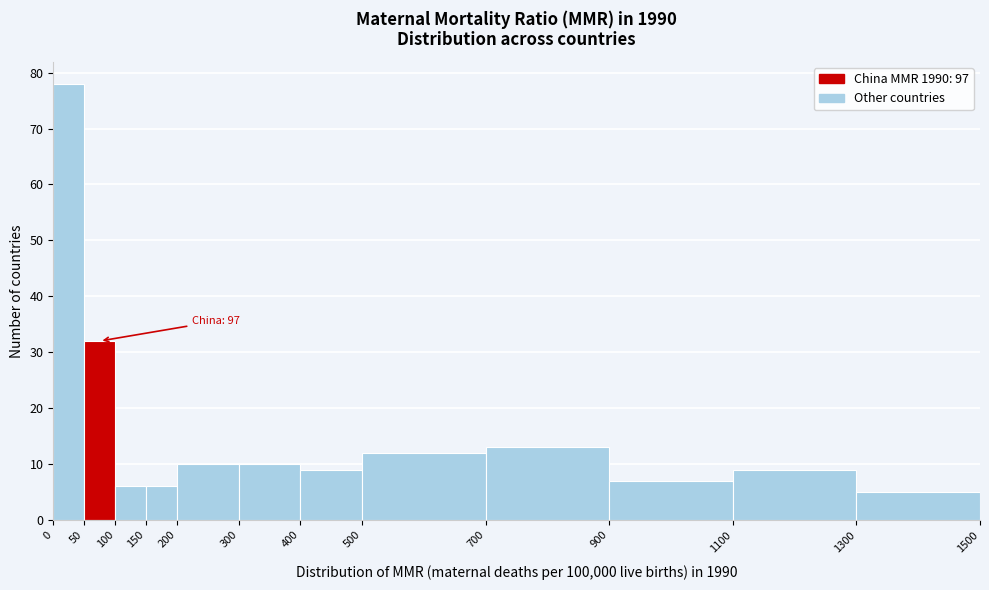

Which range on the x-axis has the tallest bar?

0 to 50